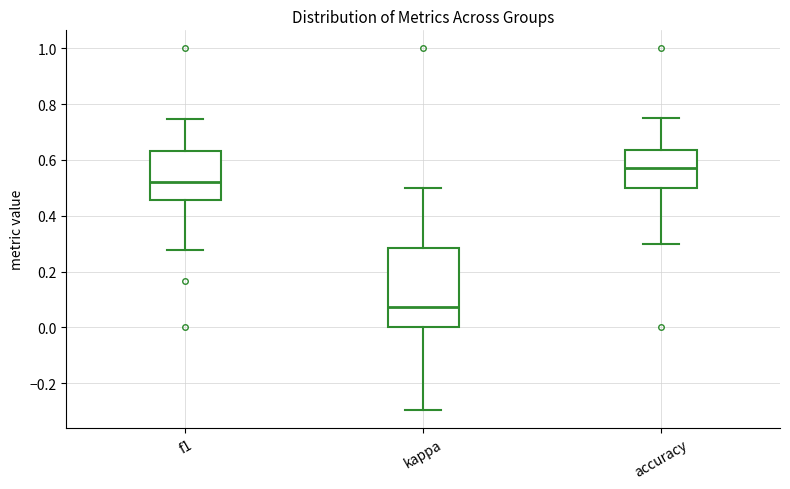

Reading left to right, read every box against the y-axis: the position of its median line, the range the box covers, and the ends of its whiskers. The values are not printed on the chart, so give them approximately, as read against the axis.

f1: median 0.52, box 0.46 to 0.64, whiskers 0.28 to 0.74
kappa: median 0.08, box 0.00 to 0.28, whiskers -0.30 to 0.50
accuracy: median 0.58, box 0.50 to 0.64, whiskers 0.30 to 0.76